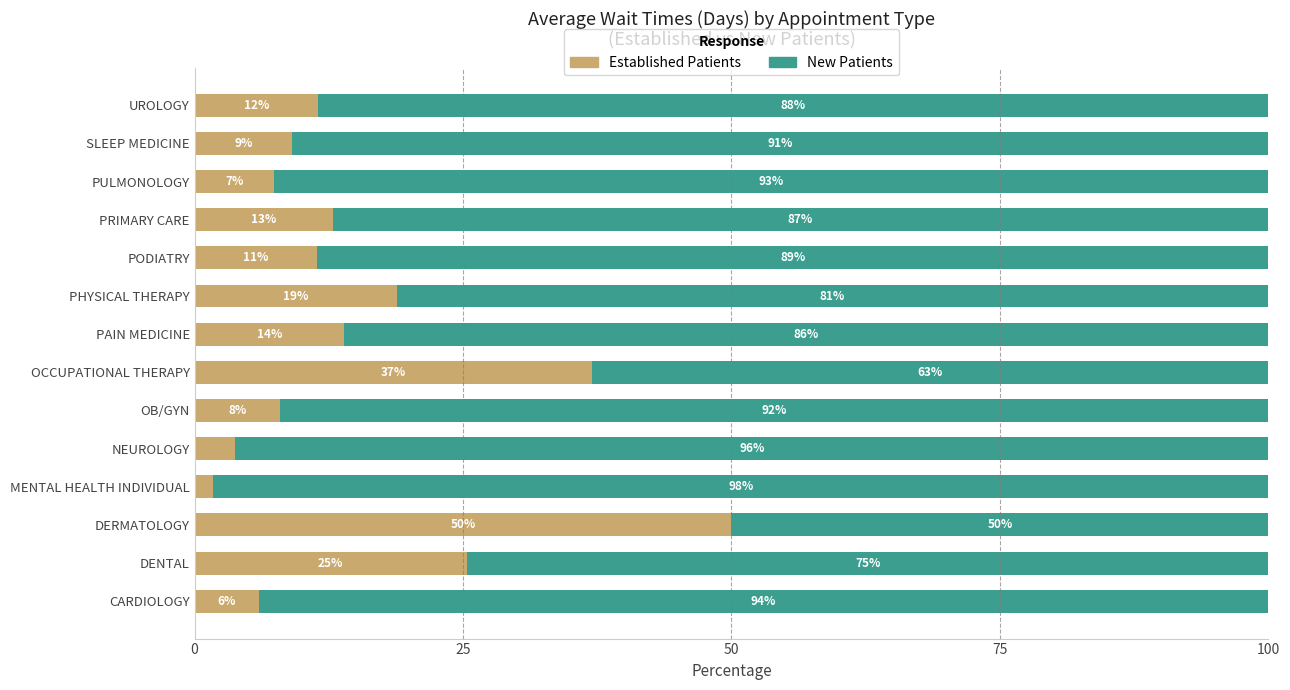

What is the total value across all series at PRIMARY CARE?

100.0